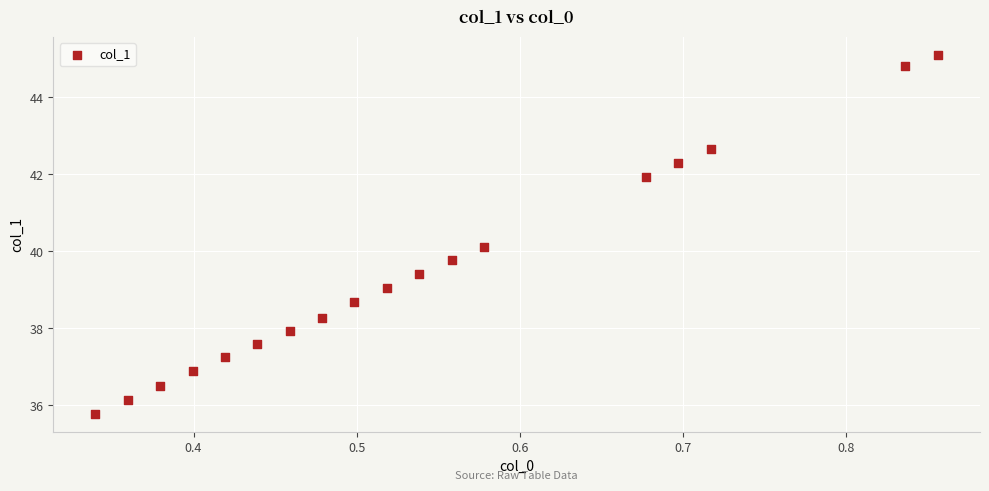

What Y value in the scatter plot is closest to 40?

40.1